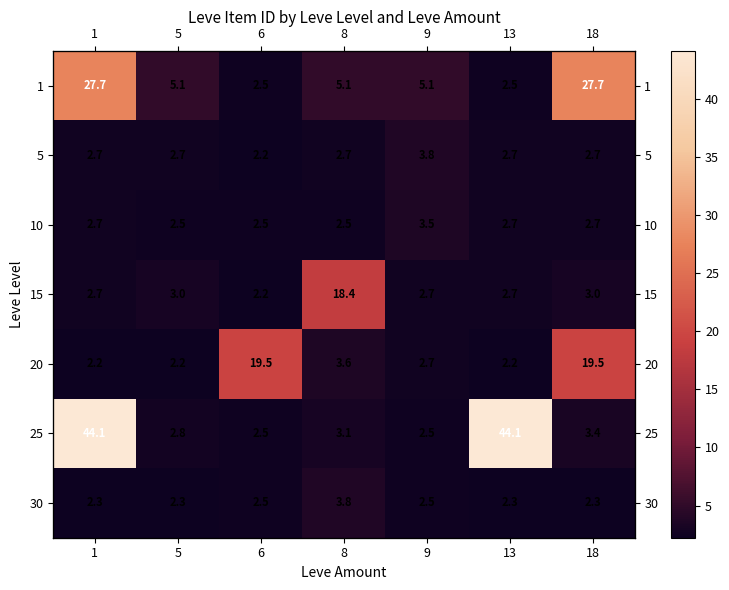

Rank the series by their maximum value, from lowest to highest.

10, 5, 30, 15, 20, 1, 25